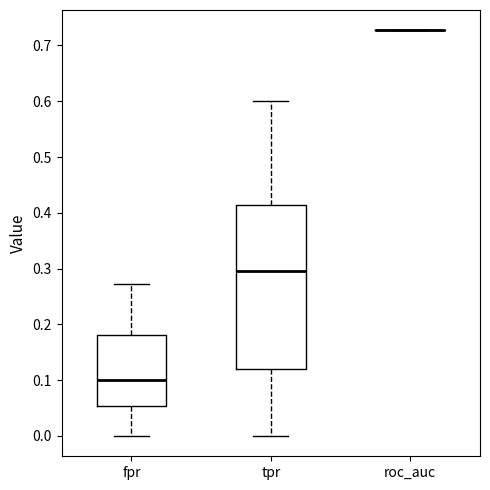

Reading left to right, transcribe this box plot: for each box, give where its median line is, the range the box spans, and where its two whiskers end, as read against the y-axis. The values are not printed on the chart, so give them approximately, as read against the axis.

fpr: median 0.10, box 0.05 to 0.18, whiskers 0.00 to 0.27
tpr: median 0.30, box 0.12 to 0.41, whiskers 0.00 to 0.60
roc_auc: box collapsed to a line at 0.73, whiskers 0.73 to 0.73